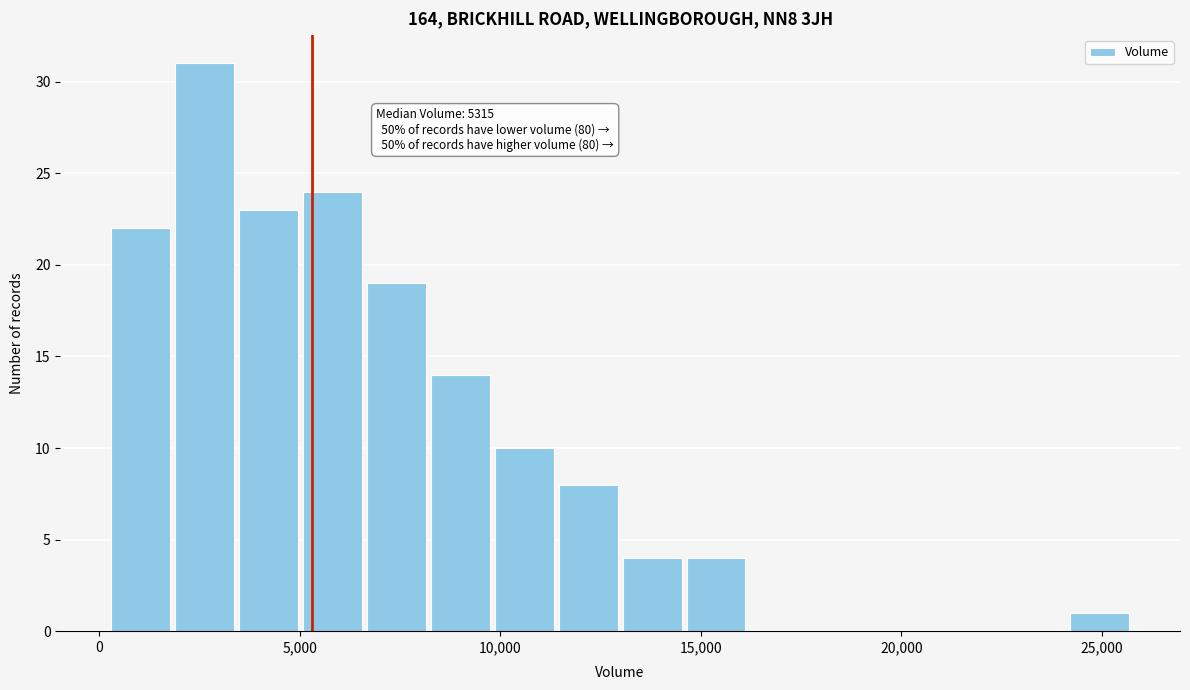

Around what value on the x-axis is the tallest bar? Give the approximate position of its centre, as read against the axis.

2500